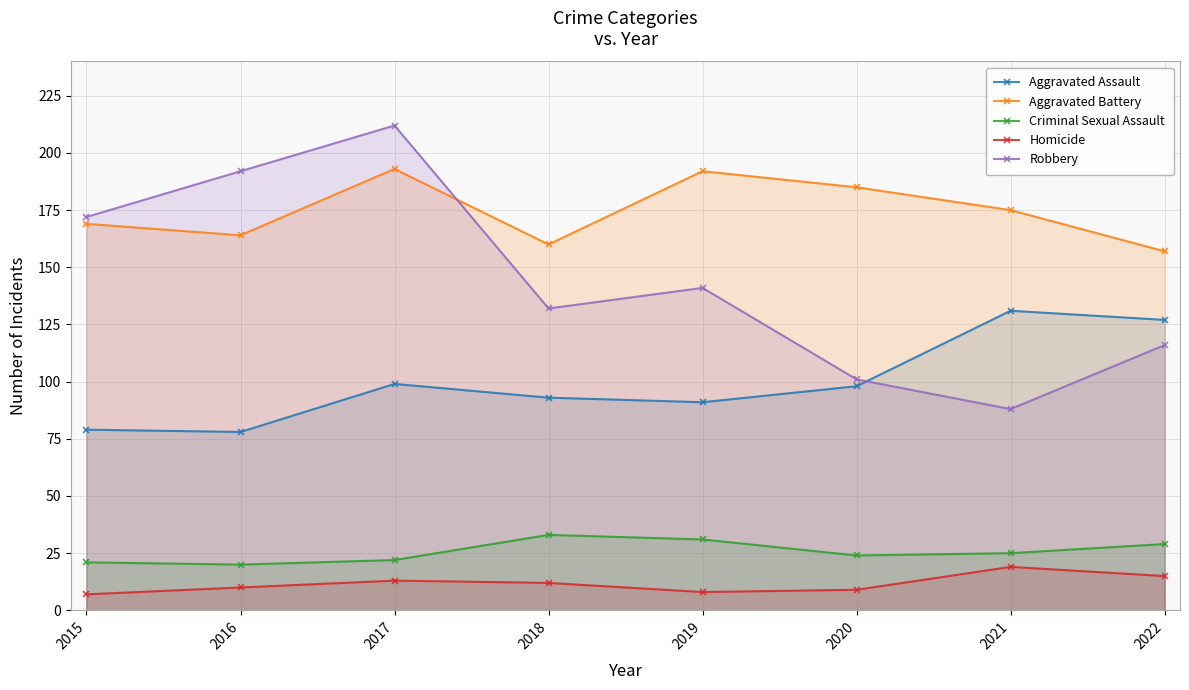

The value of Criminal Sexual Assault at 2016 is 20. True or false?

True